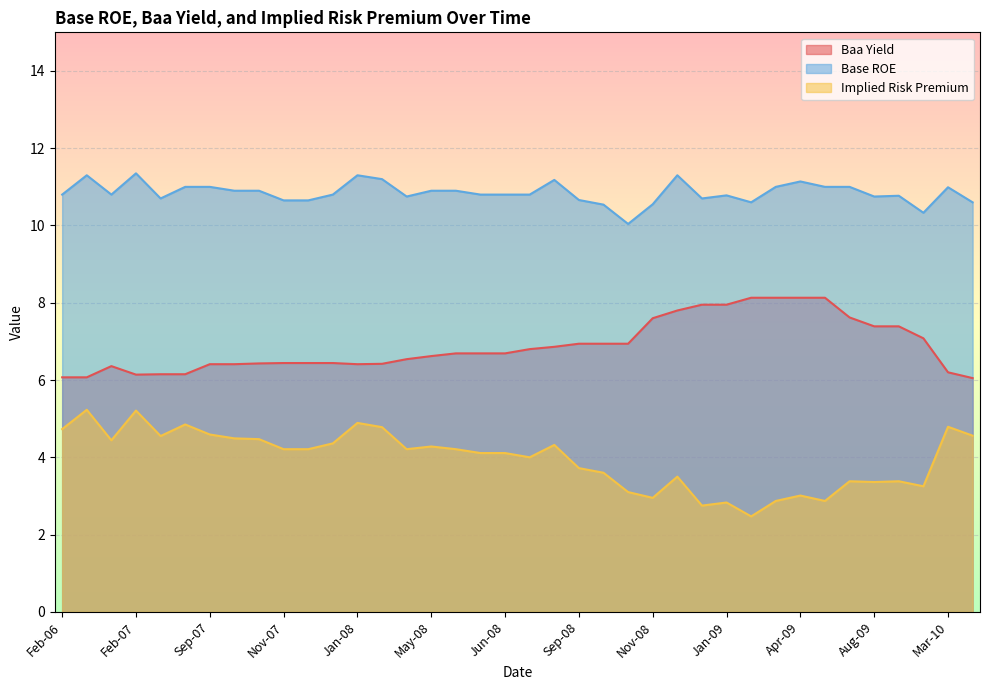

Is it true that Baa Yield equals 6.4 at Jan-08?

True